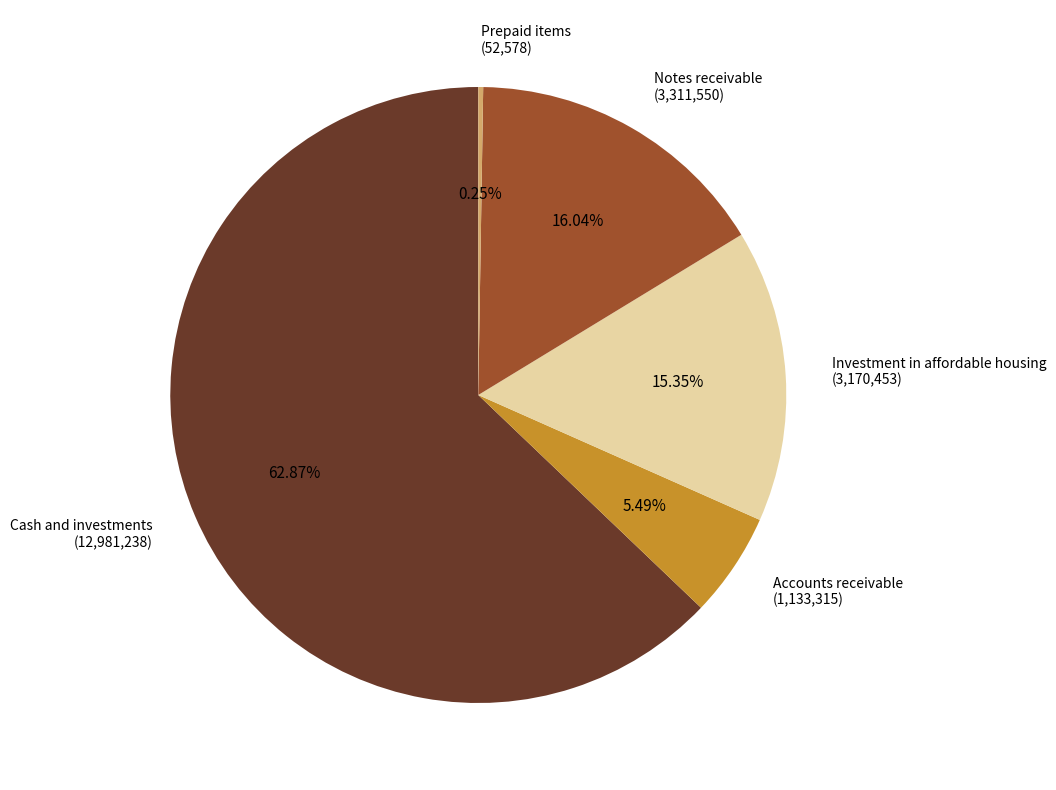

Does Investment in affordable housing represent more than half of the total?

No